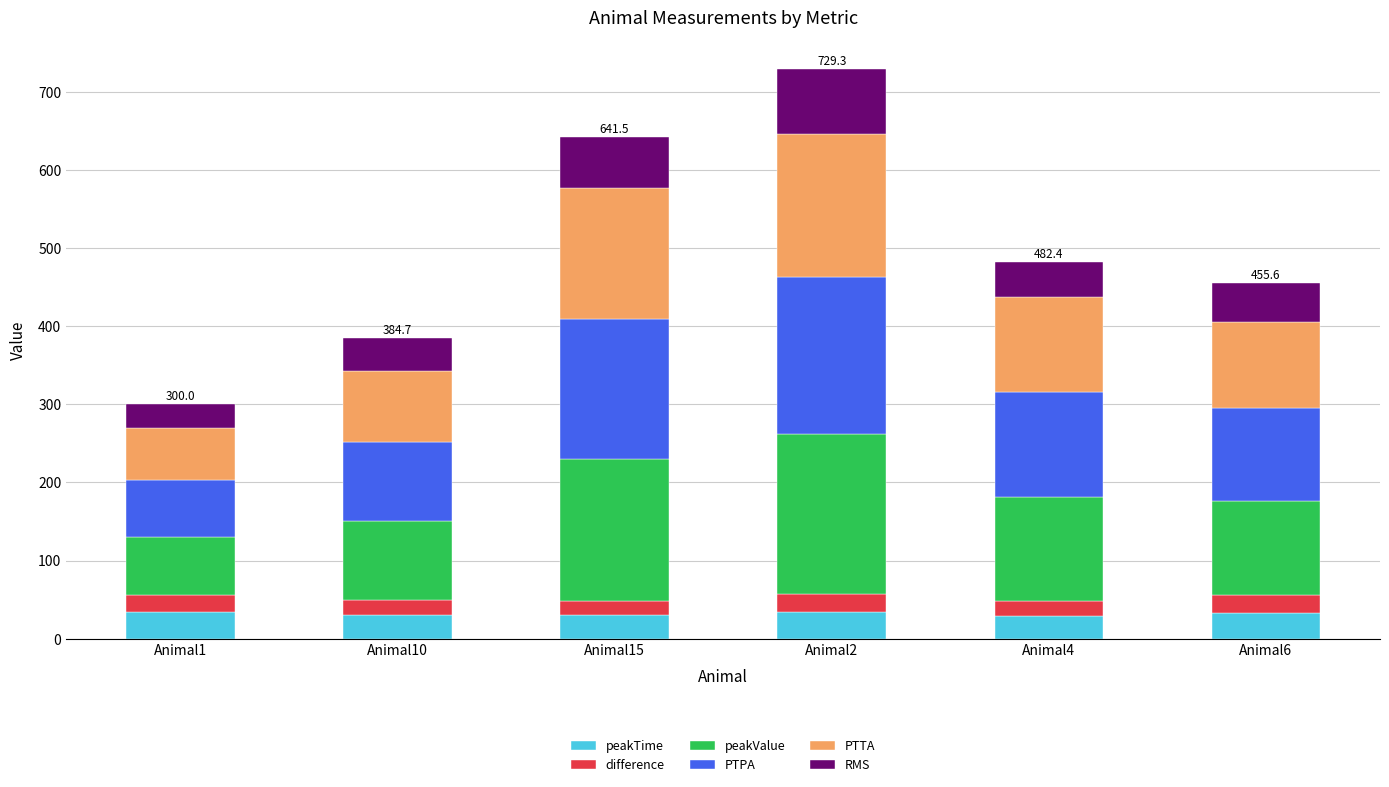

What is the highest value of the peakTime series?

34.3